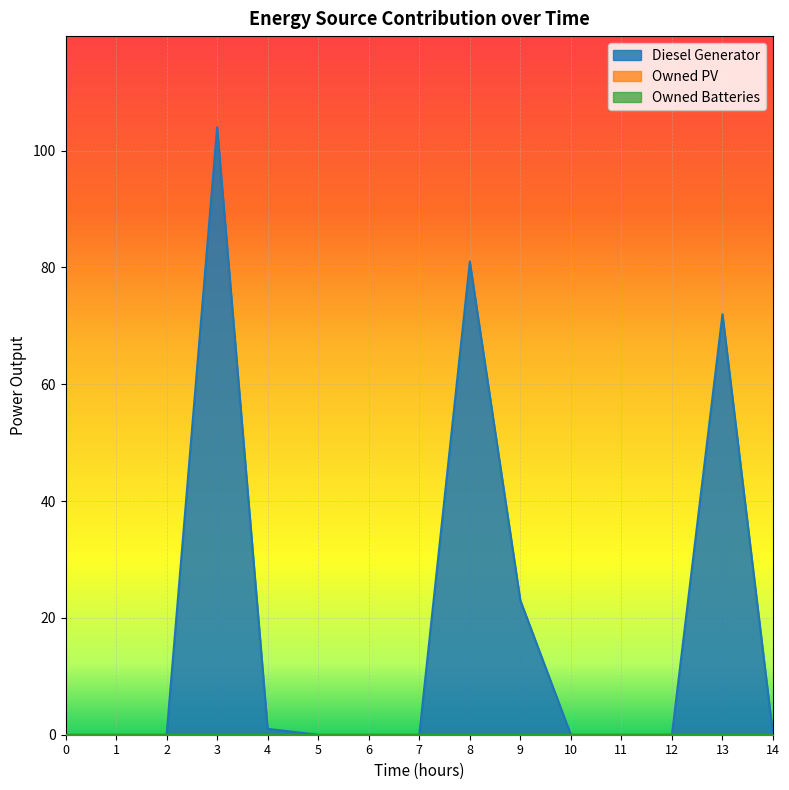

Does the chart display data point markers on the line(s)?

No